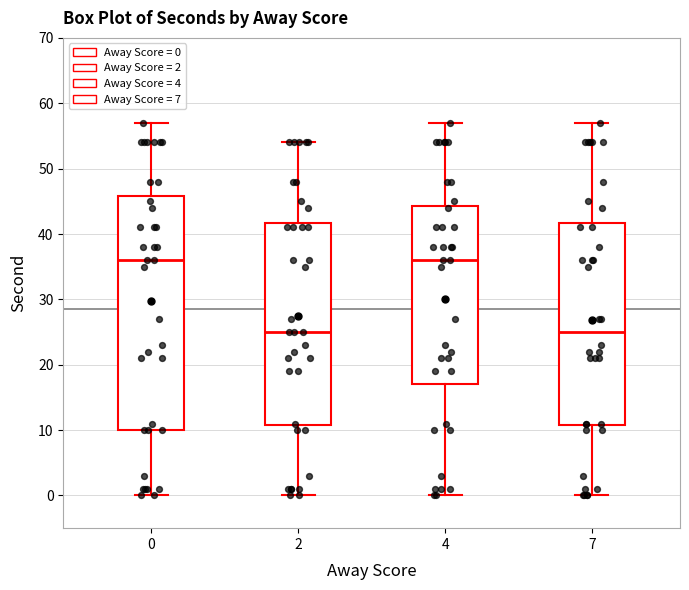

Reading left to right, transcribe this box plot: for each box, give where its median line is, the range the box spans, and where its two whiskers end, as read against the y-axis. The values are not printed on the chart, so give them approximately, as read against the axis.

0: median 36, box 10 to 46, whiskers 0 to 57
2: median 25, box 11 to 42, whiskers 0 to 54
4: median 36, box 17 to 44, whiskers 0 to 57
7: median 25, box 11 to 42, whiskers 0 to 57